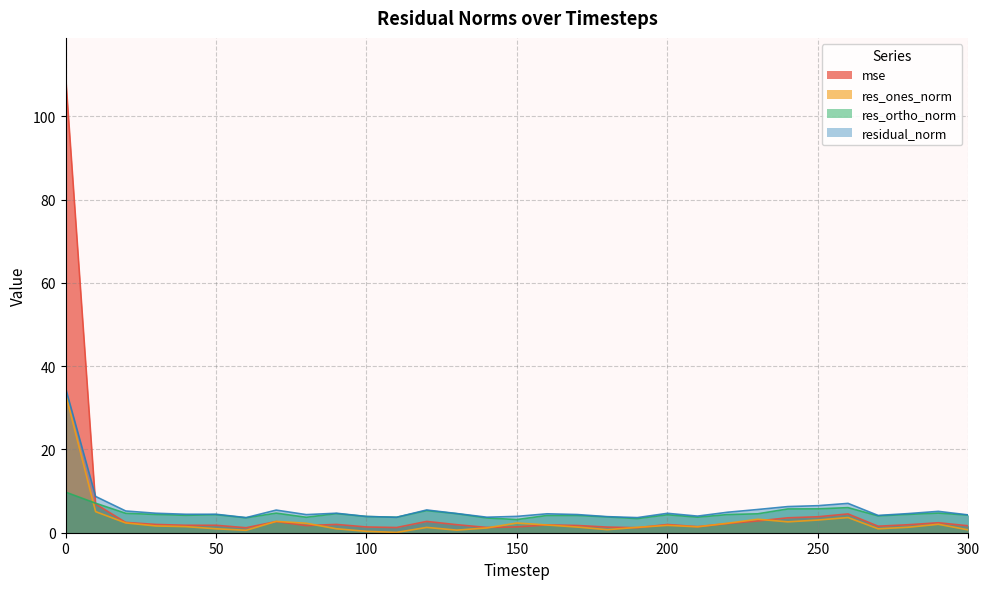

True or false: res_ones_norm and mse cross at least once.

True